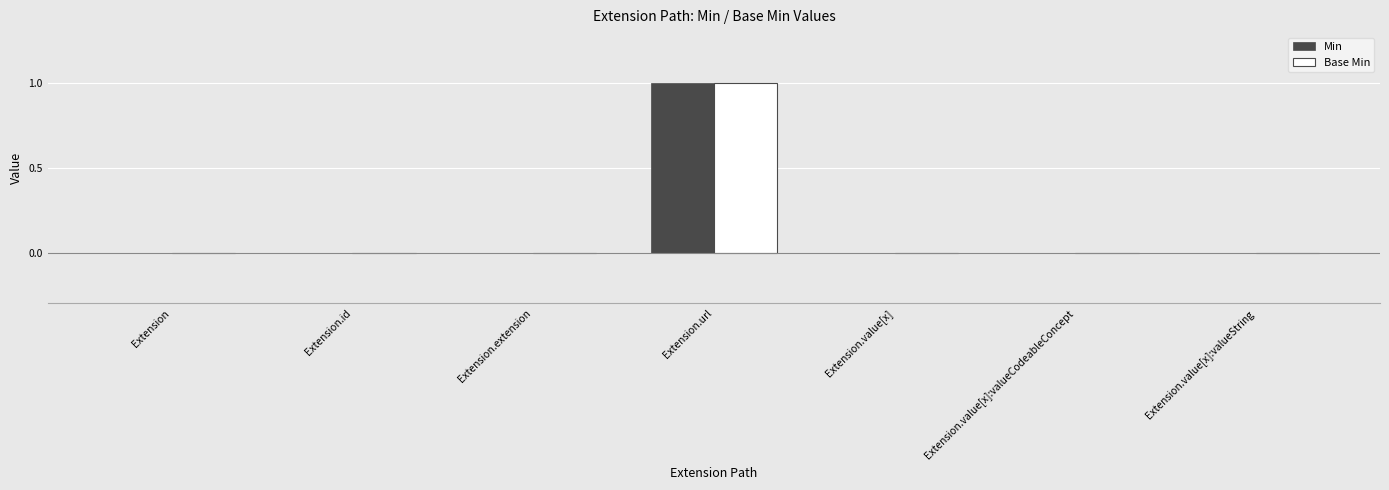

What are all the series names shown in the legend?

Min, Base Min